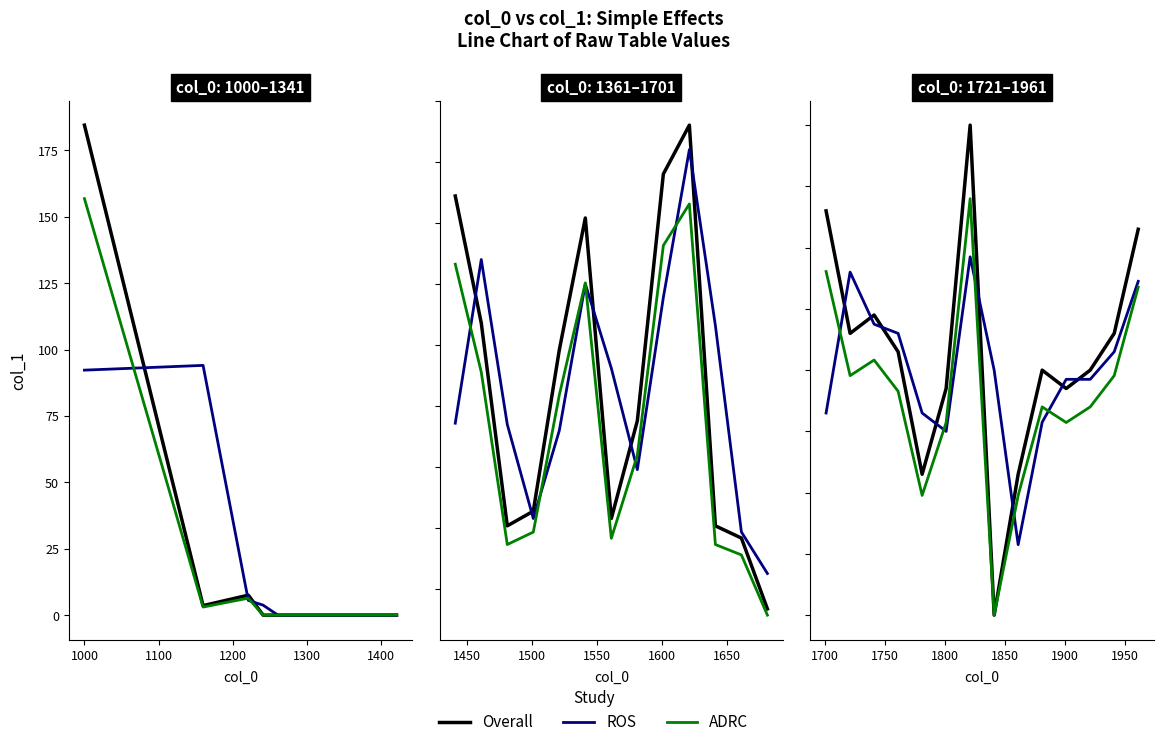

What position from the right is 1100?

12